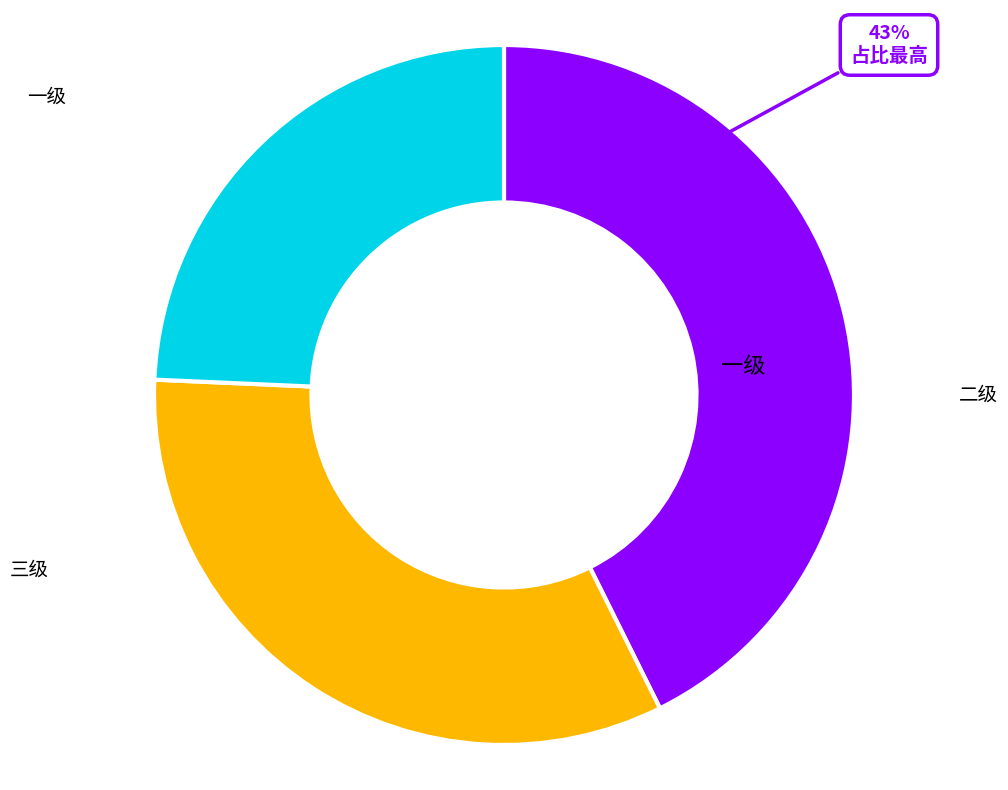

Is 一级 the majority of the pie?

No